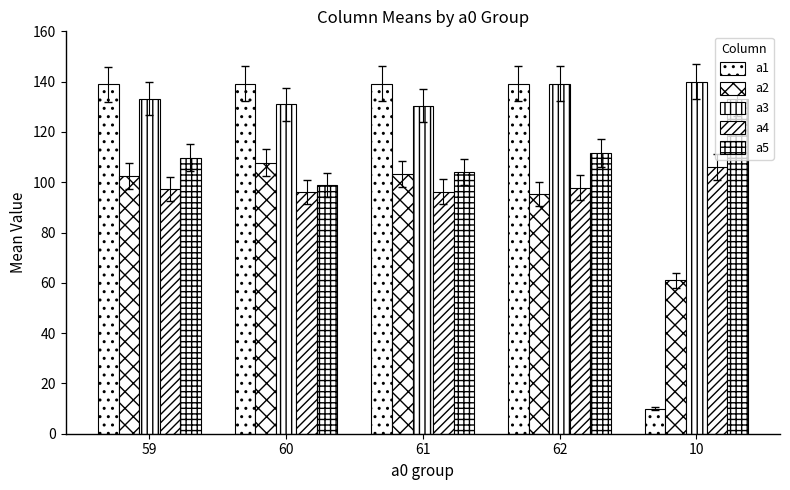

Are the bars grouped side by side (vs. stacked)?

Yes